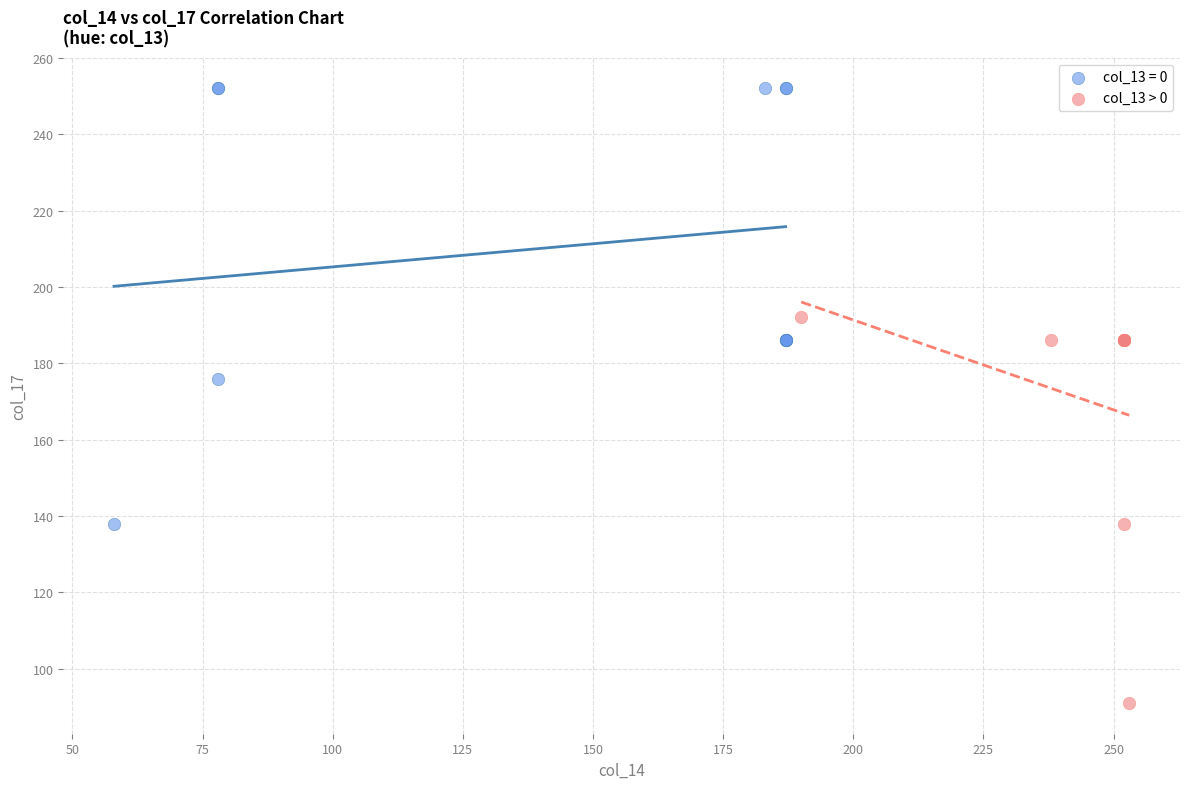

Which series reaches the minimum Y coordinate?

col_13 > 0